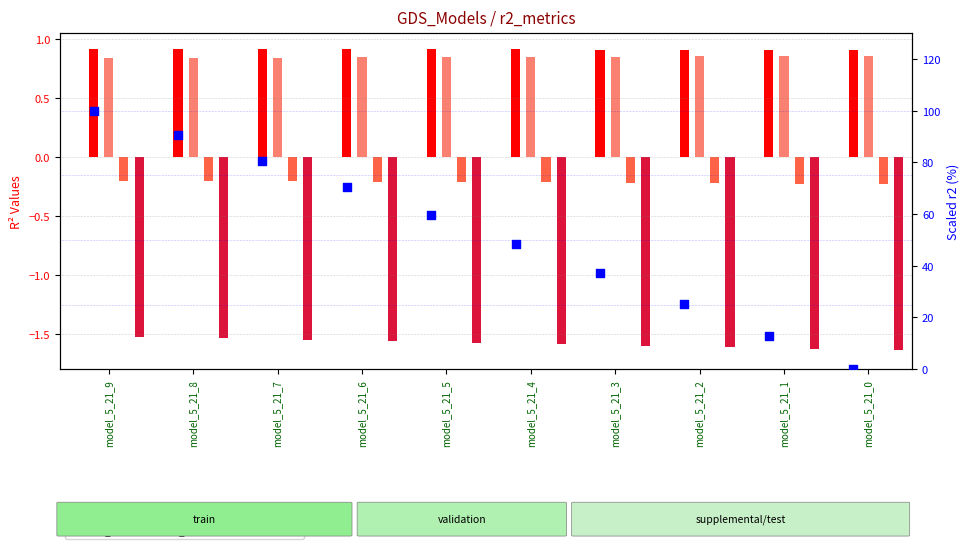

Which series has the widest spread of Y values?

r2 (scaled %)